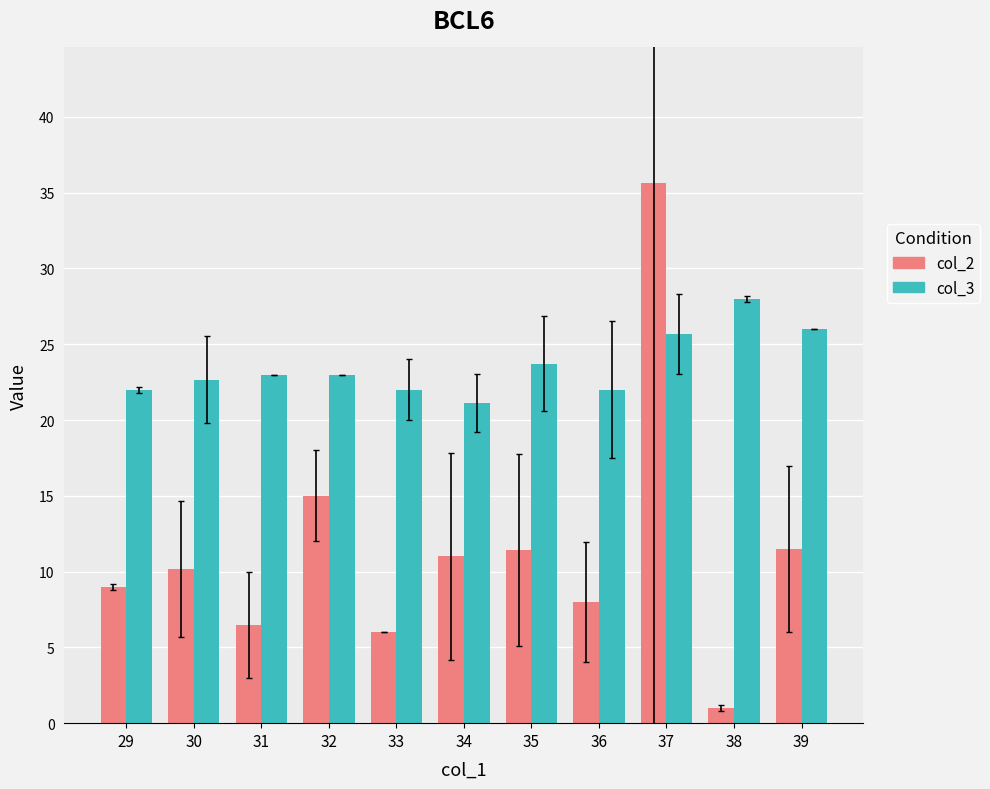

What is the total value across all series at 34?

32.1